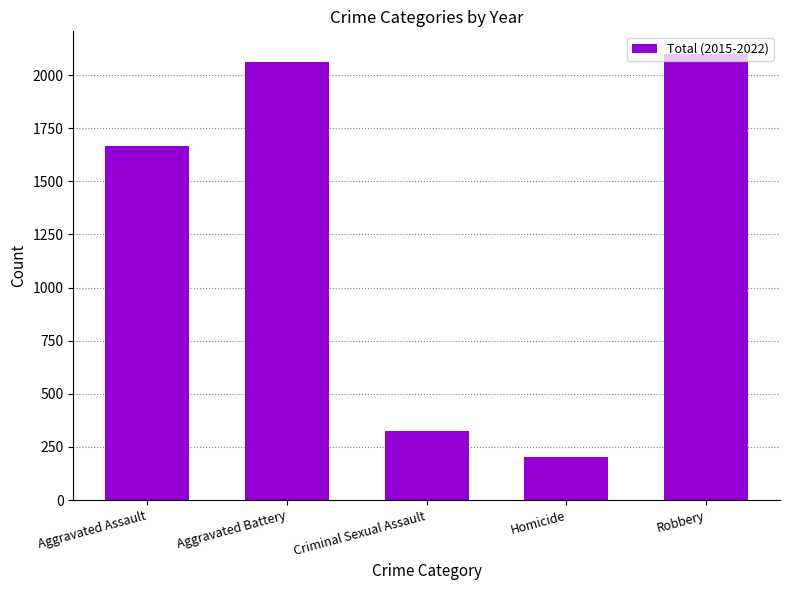

What is the greatest value displayed?

2101